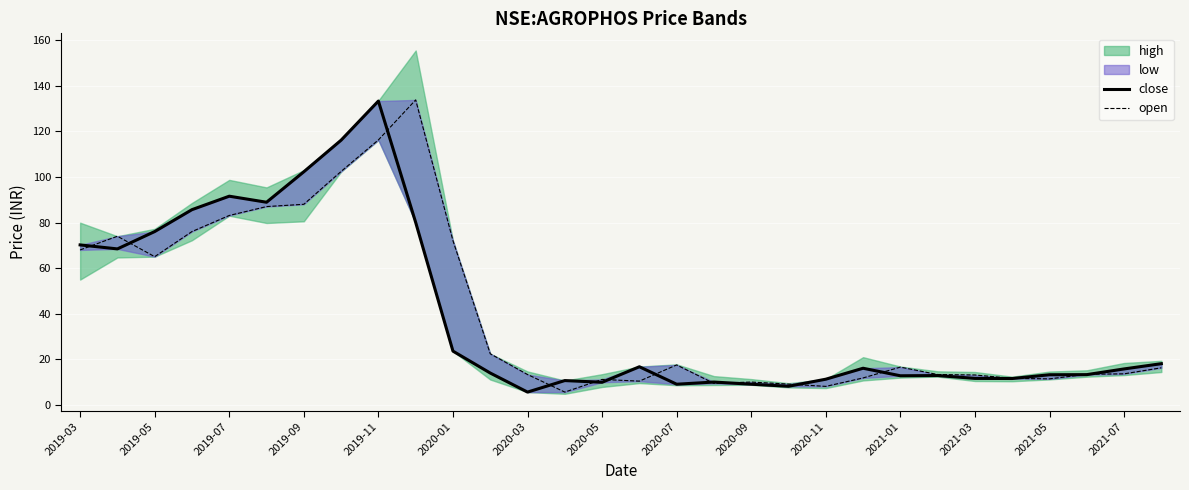

What is the average value of the open series?

40.2